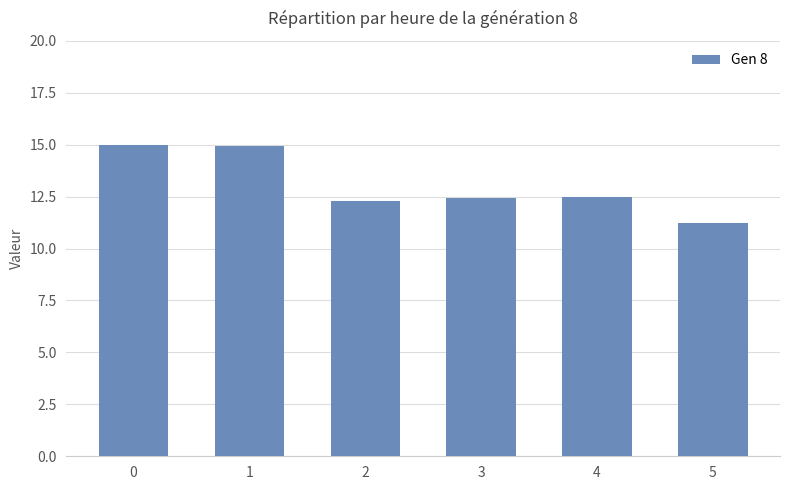

What is the value of the 6th bar from the left?

11.2